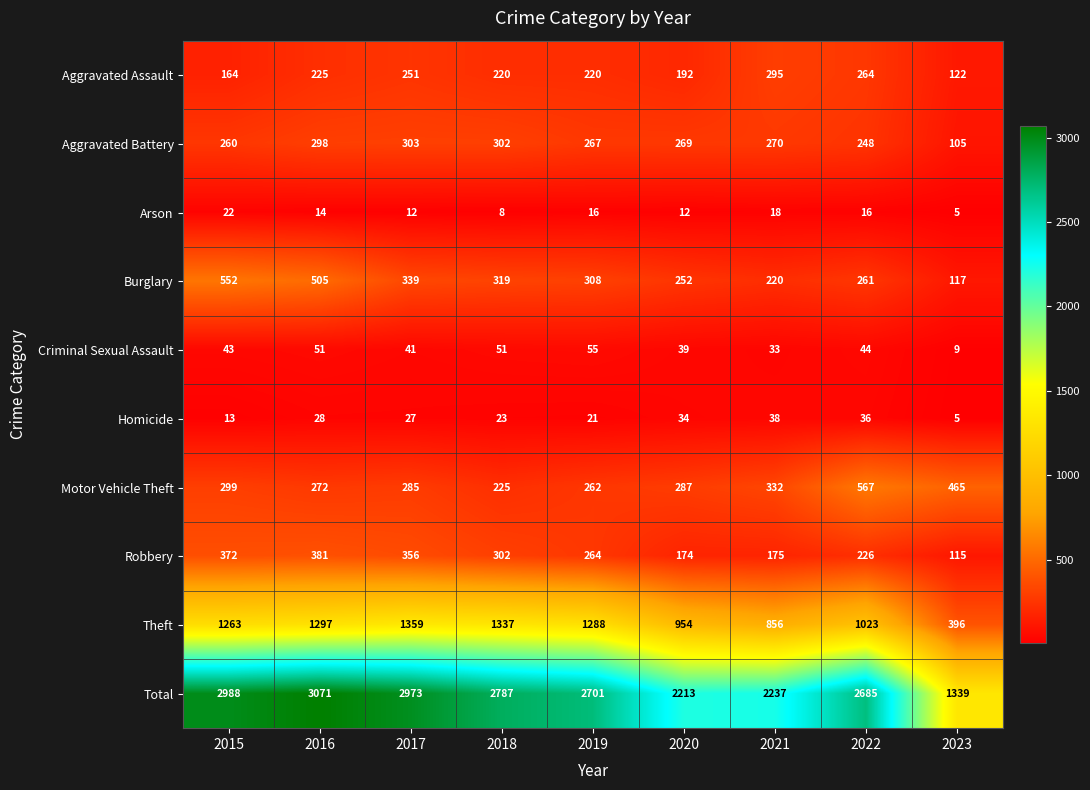

Which category has the lowest value across all series?

2023